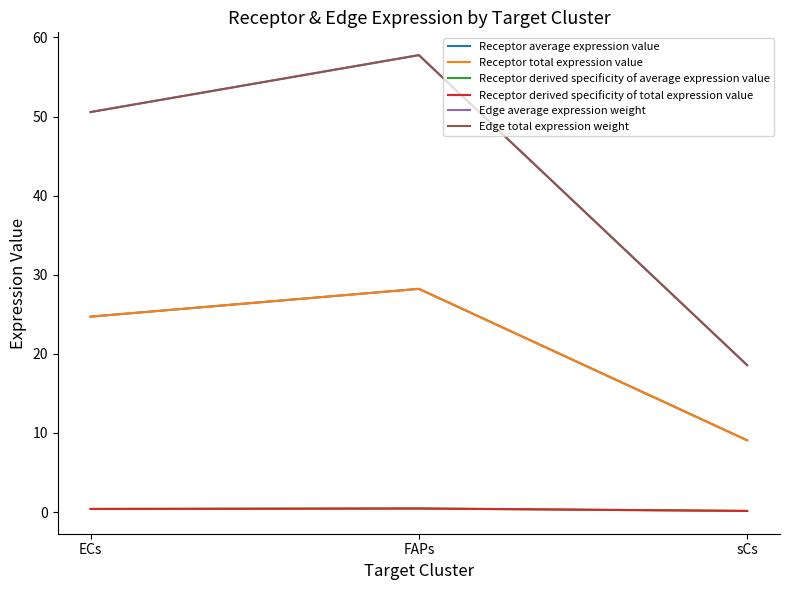

Does the chart have visible grid lines?

No